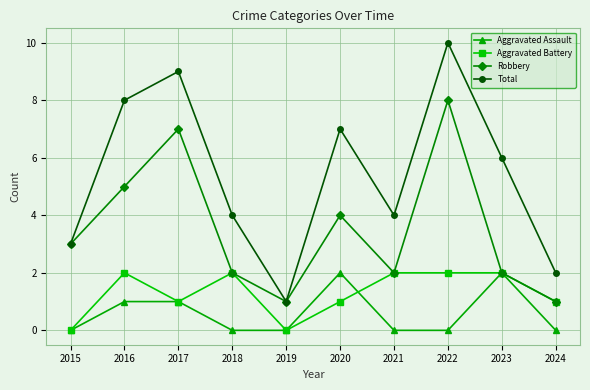

At which category does Robbery reach its first local peak?

2017